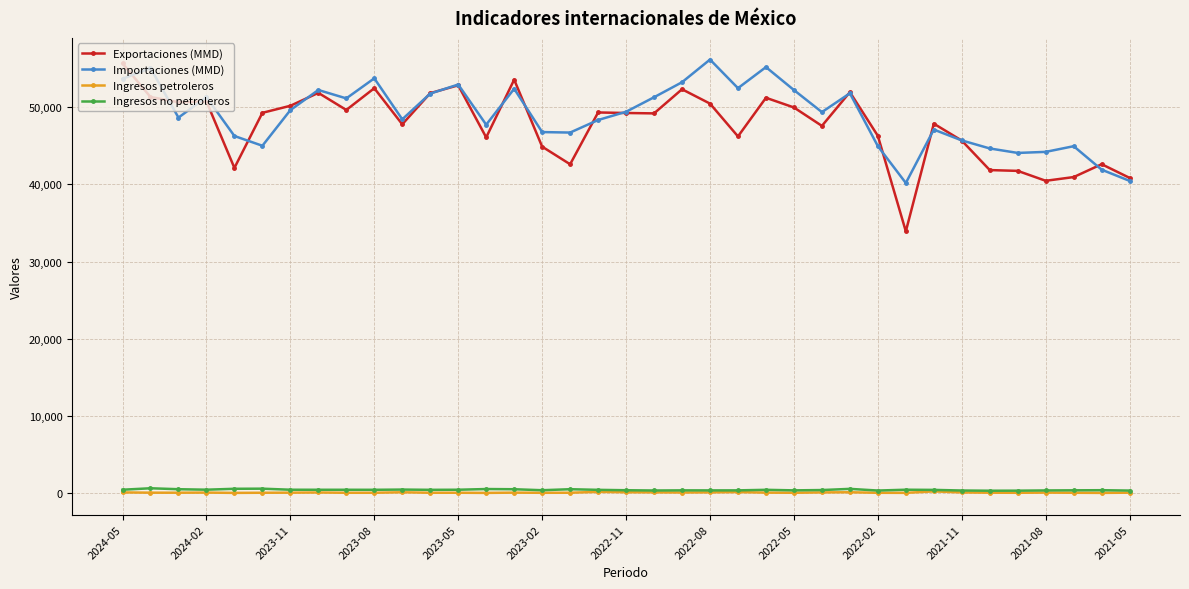

How many distinct data groups are displayed?

4